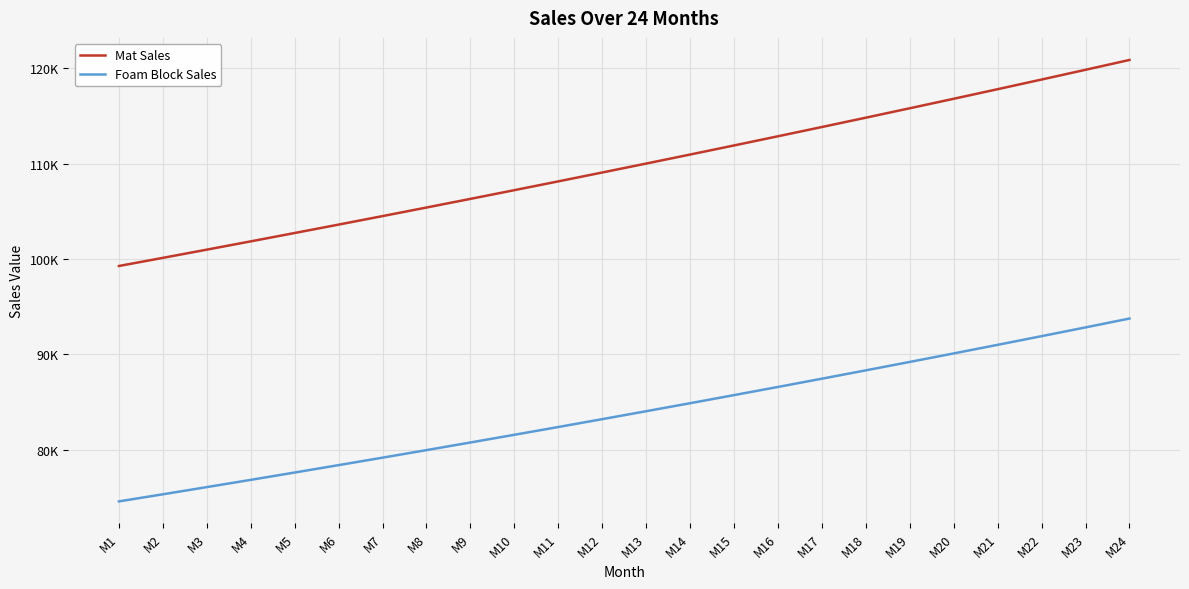

Which series has the largest total across all categories?

Mat Sales